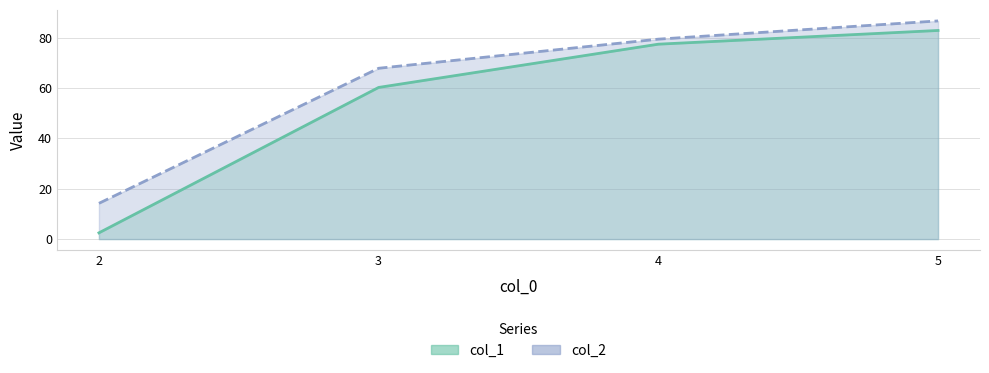

What is the maximum value shown in the chart?

86.7